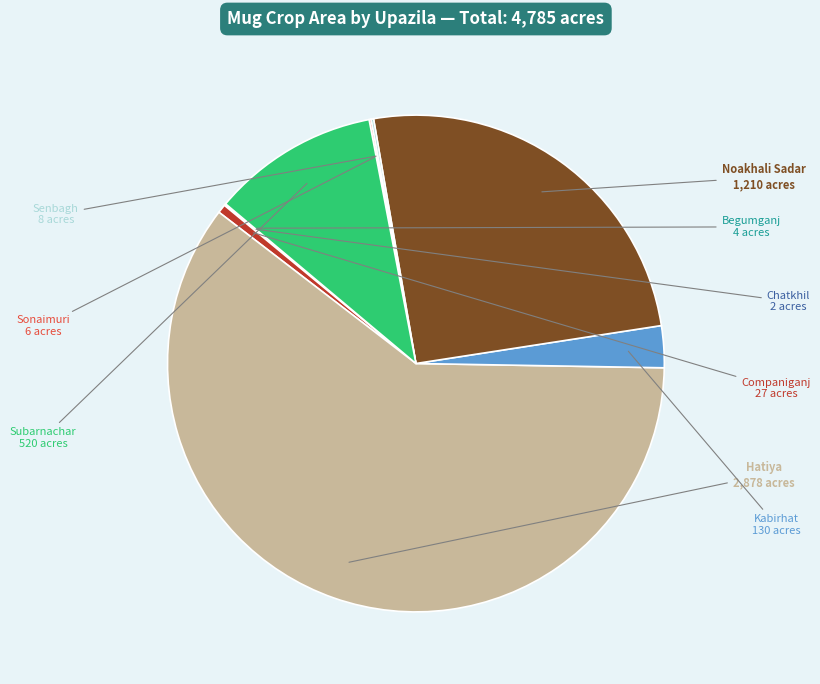

The Hatiya slice represents 60% of the pie. True or false?

True